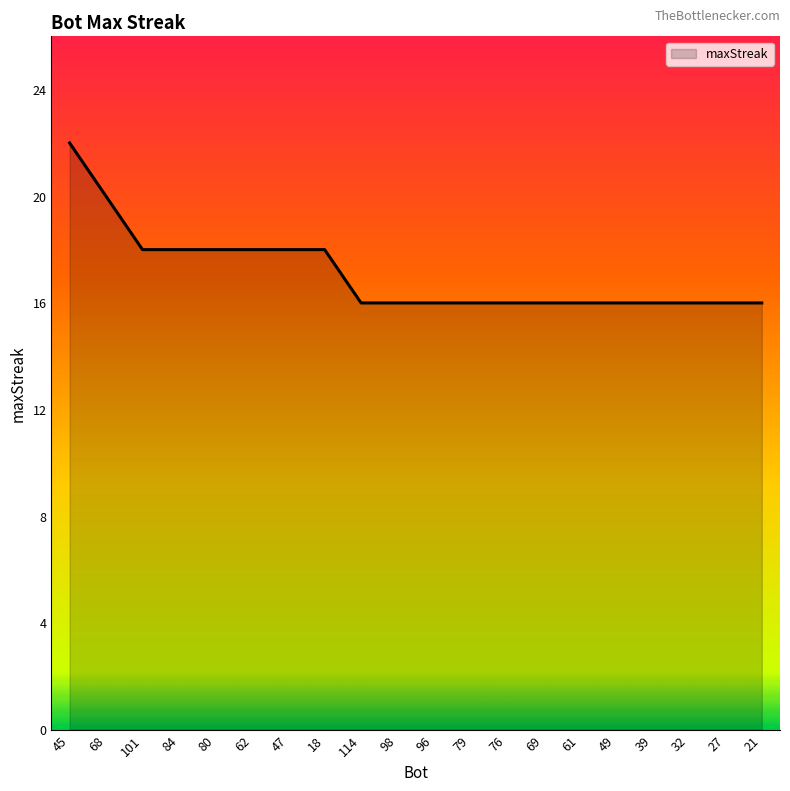

What is the difference between the values at 114 and 84?

2